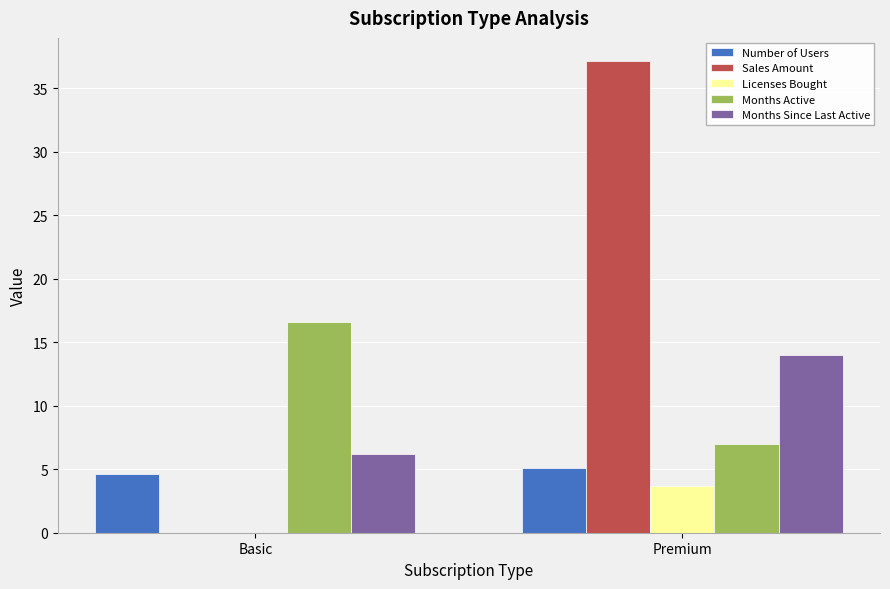

Is it true that Months Active equals 16.6 at Basic?

True